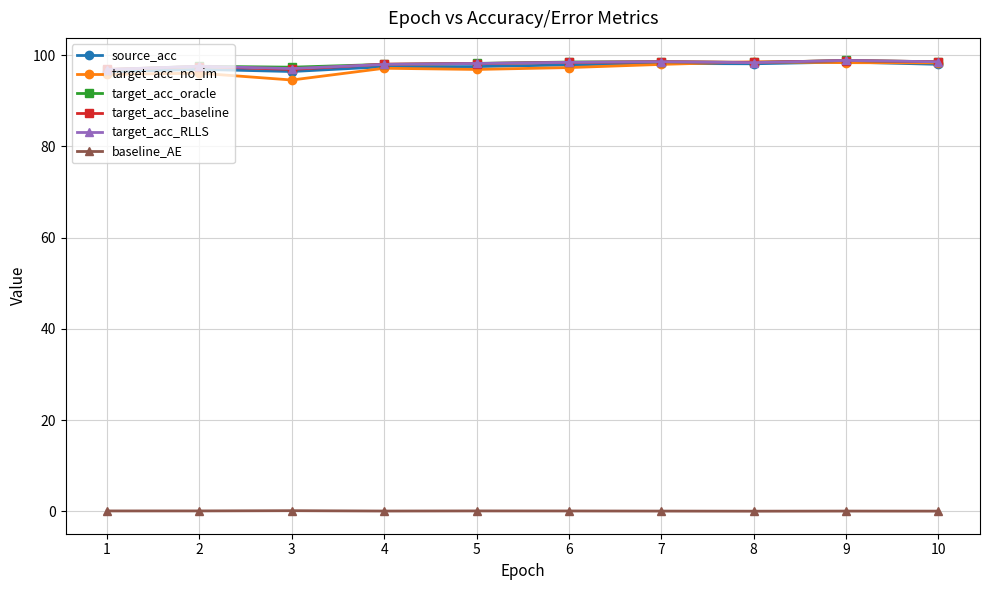

True or false: source_acc and baseline_AE intersect in this chart.

False